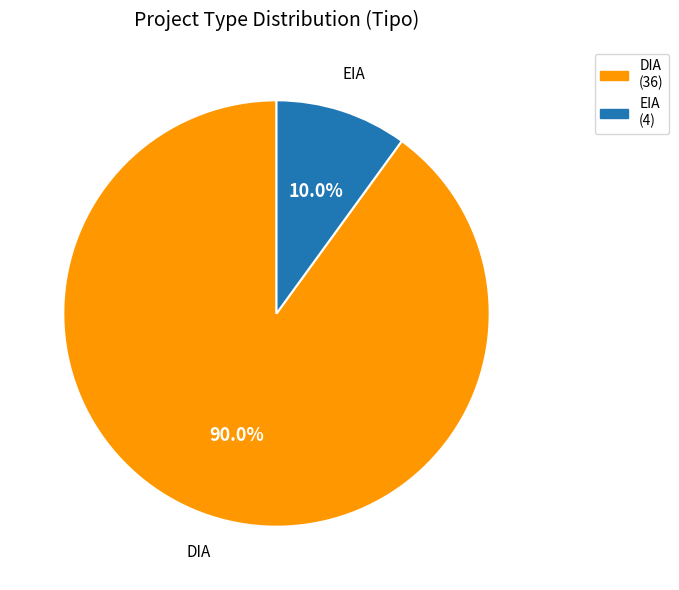

How many slices are in this pie chart?

2